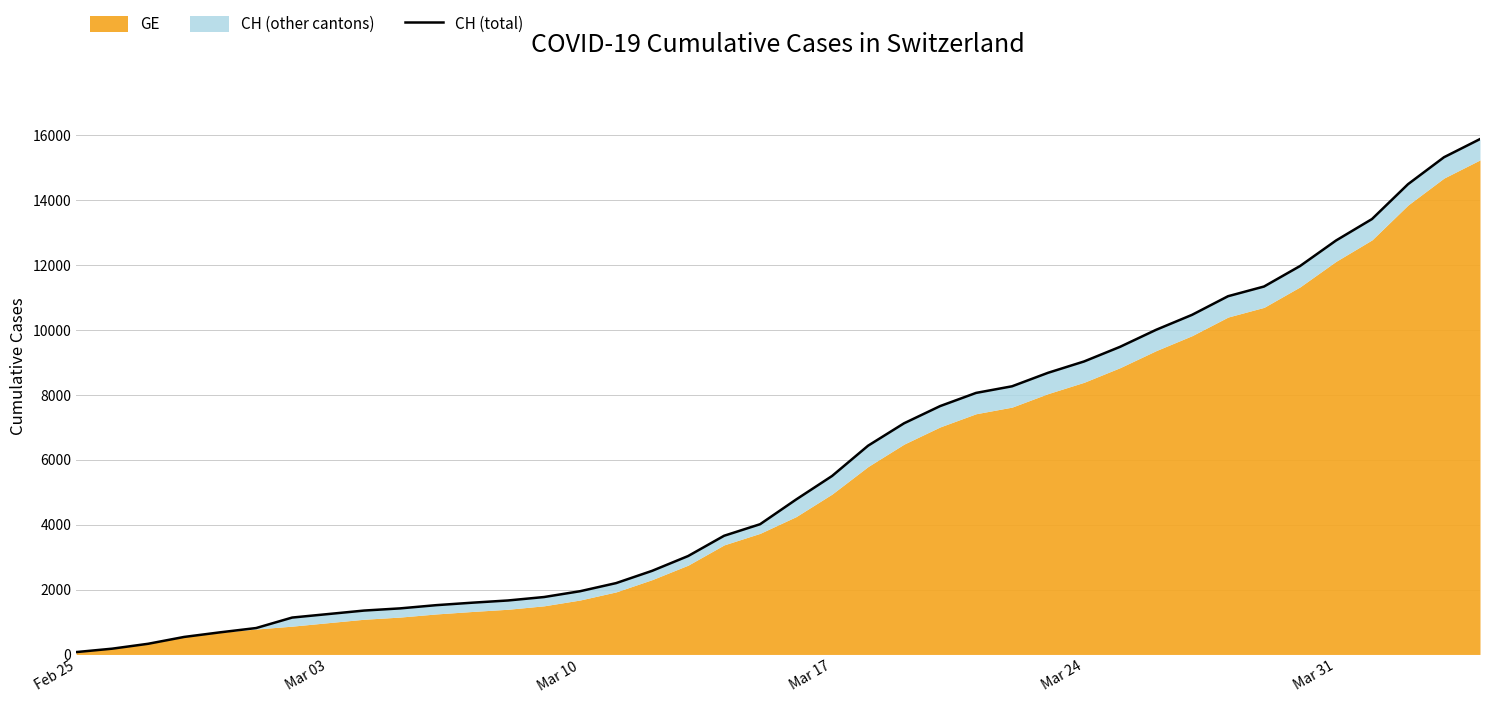

The value at 29 is 14367. True or false?

False